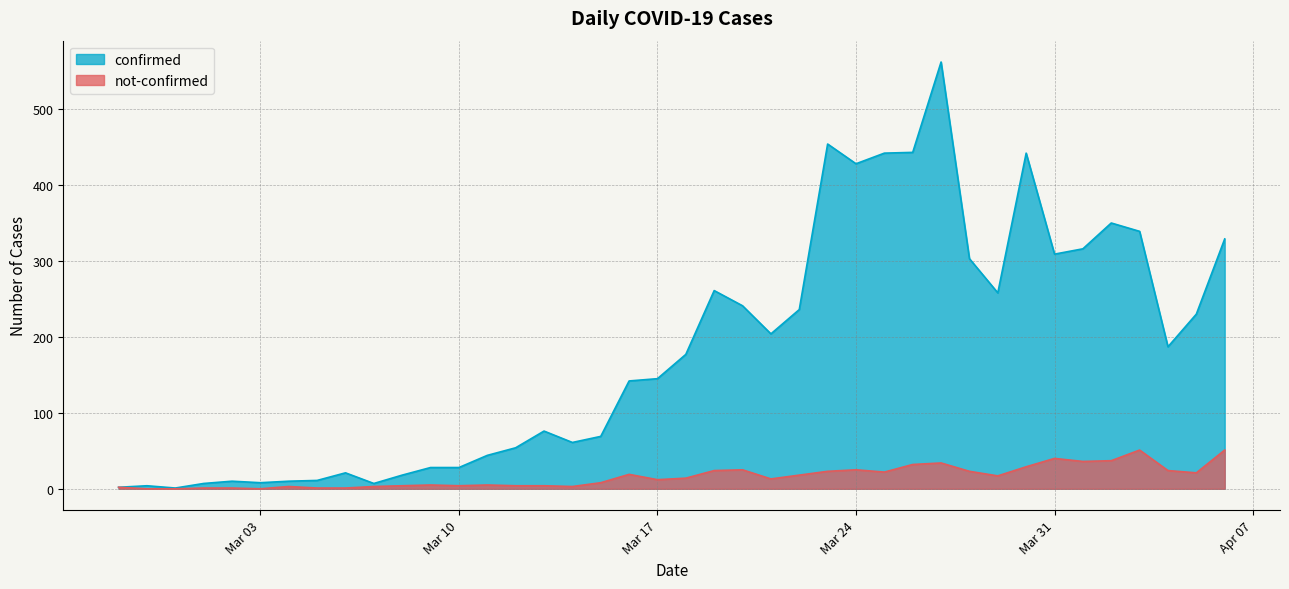

True or false: confirmed and not-confirmed intersect in this chart.

False